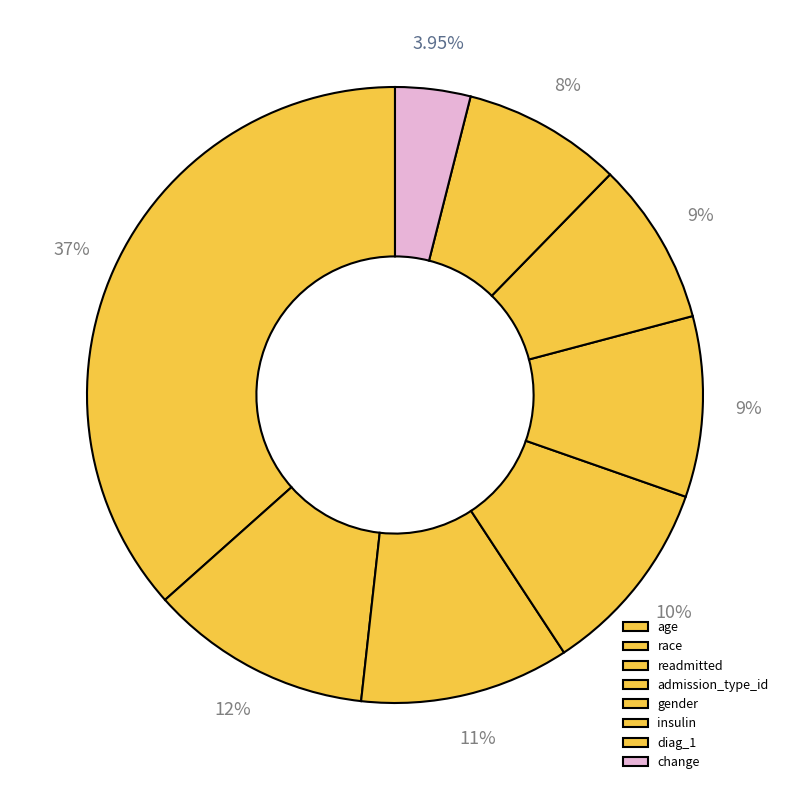

To the nearest percent, what percentage of the pie is admission_type_id?

10%